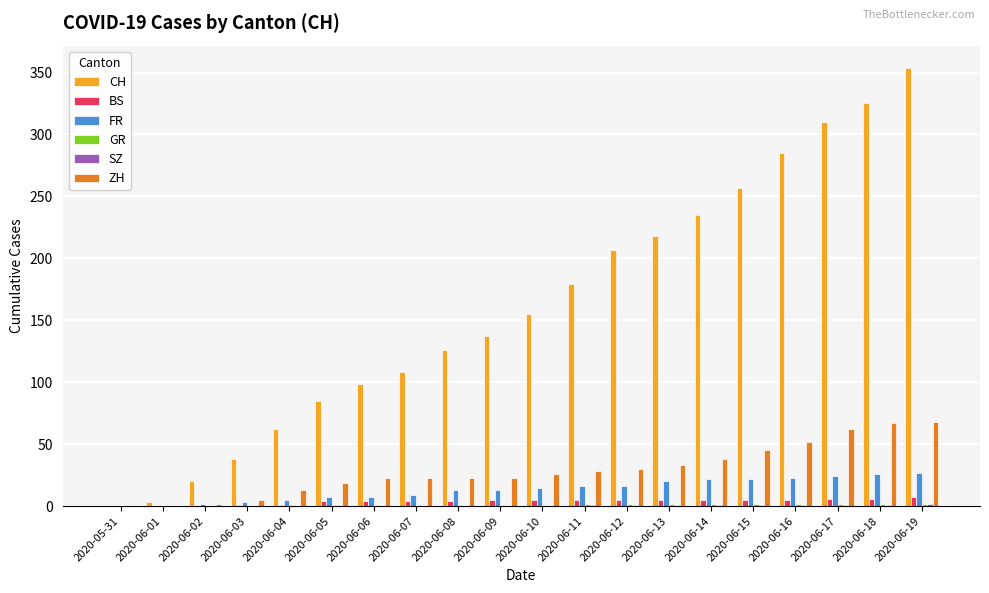

Which label corresponds to the largest value in the chart?

2020-06-19